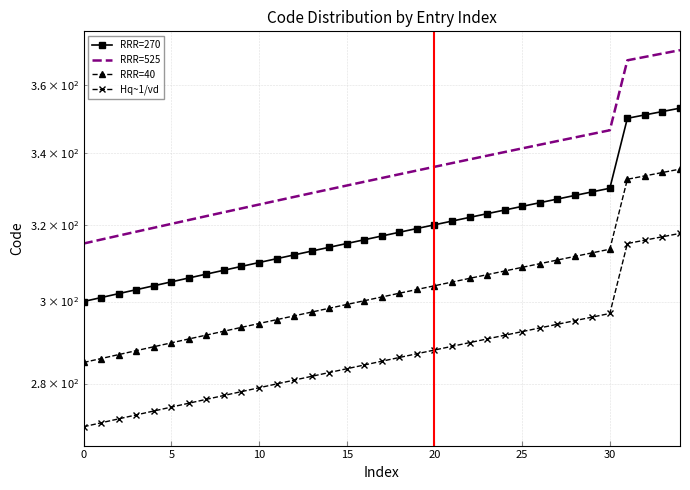

What is the minimum value shown in the chart?

270.0